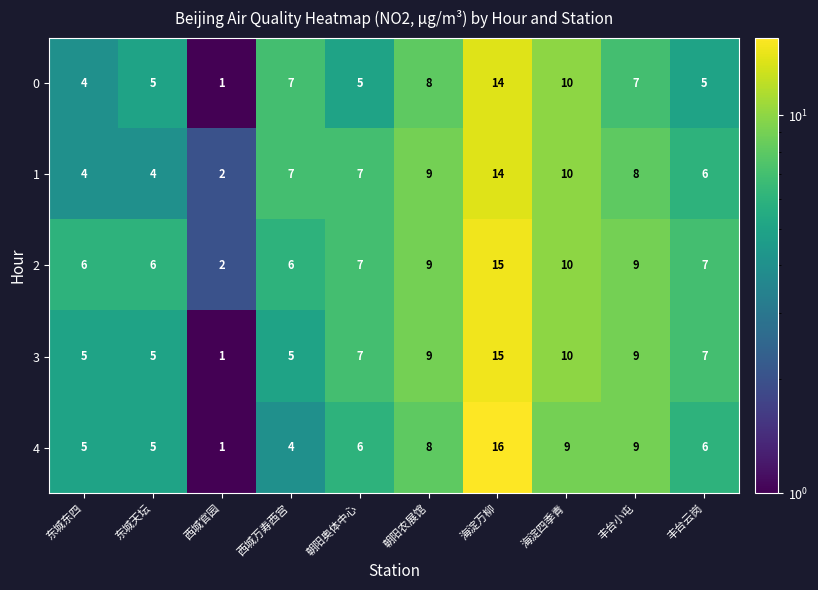

What is the sum of the 4 values at 西城官园 and 朝阳奥体中心?

7